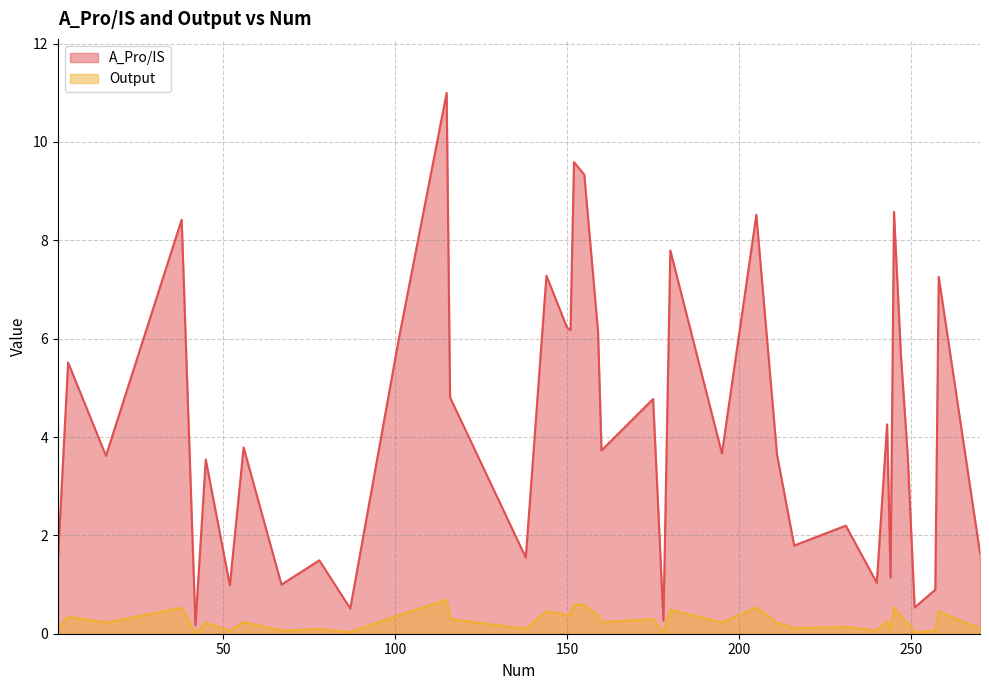

Between 45 and 247, which series saw the biggest shift?

A_Pro/IS